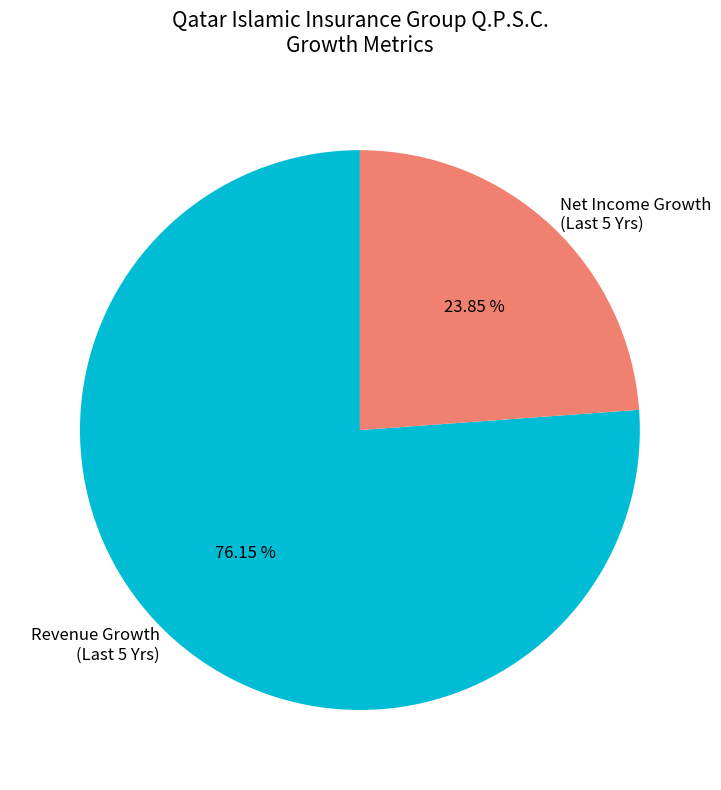

Is there a majority slice in this chart?

Yes